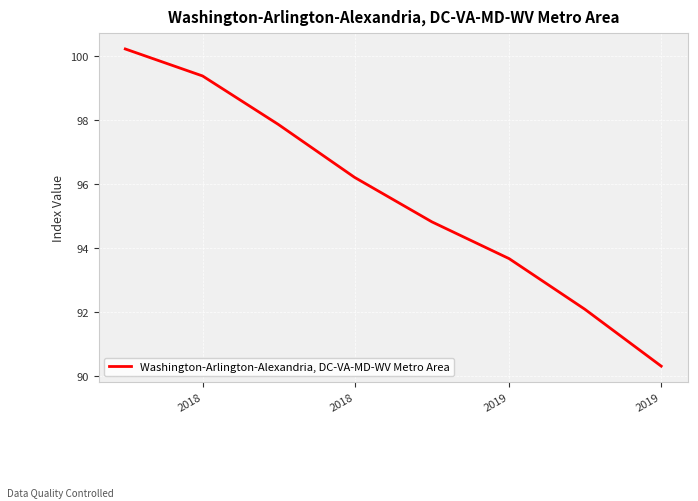

What is the greatest value displayed?

100.2